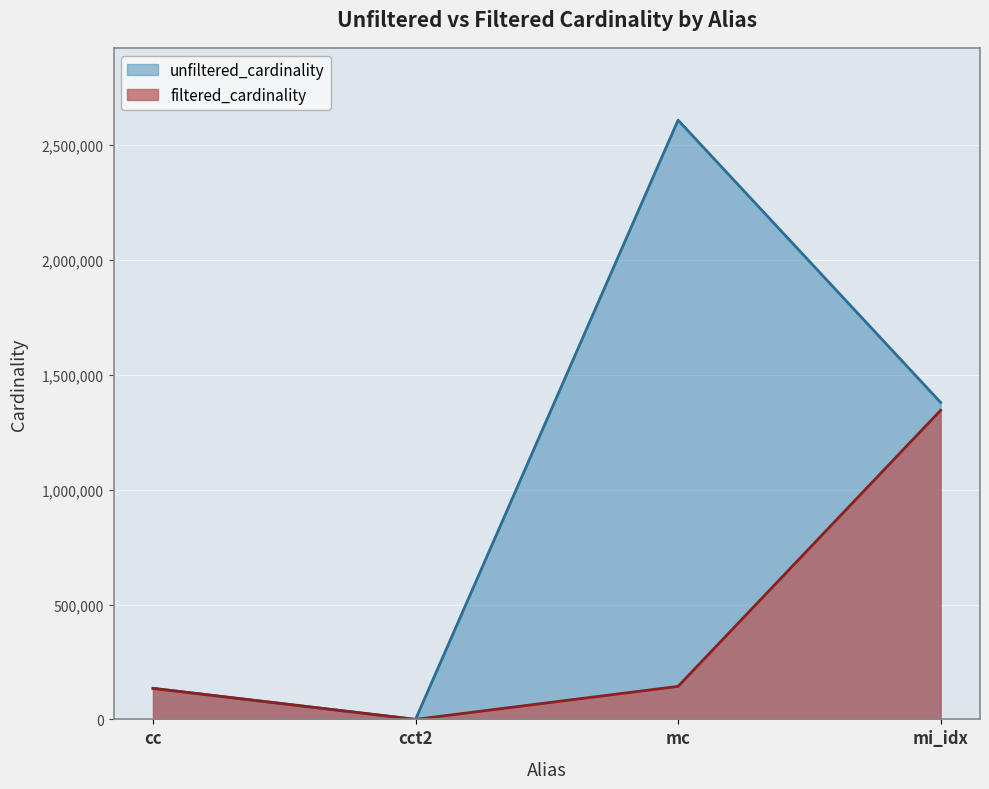

At which label does filtered_cardinality reach its peak?

mi_idx